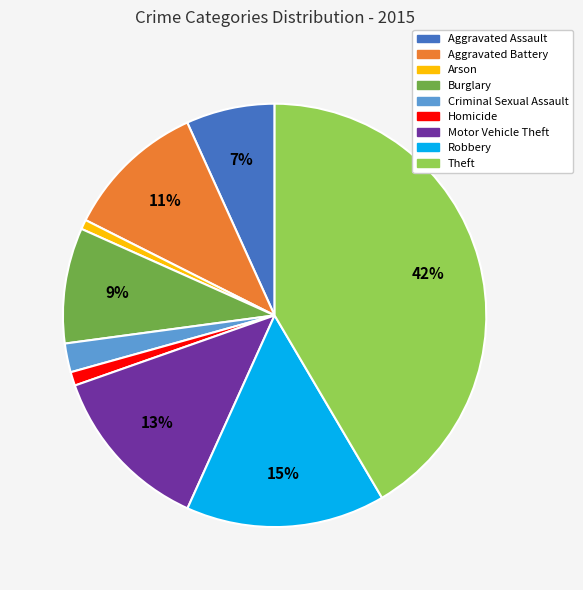

Which has a higher value, Arson or Motor Vehicle Theft?

Motor Vehicle Theft